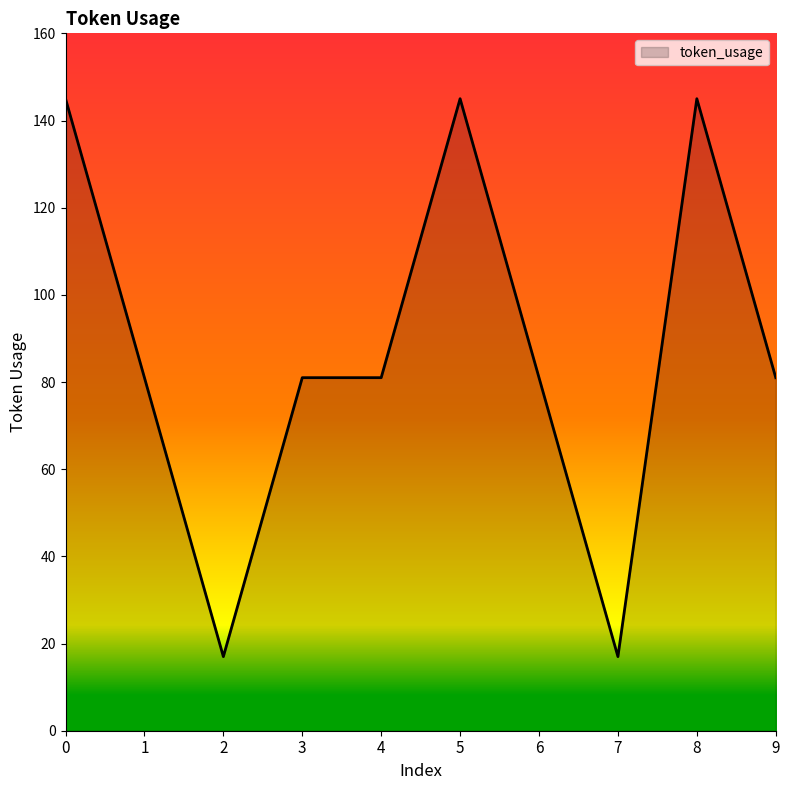

What is the sum of all values?

874